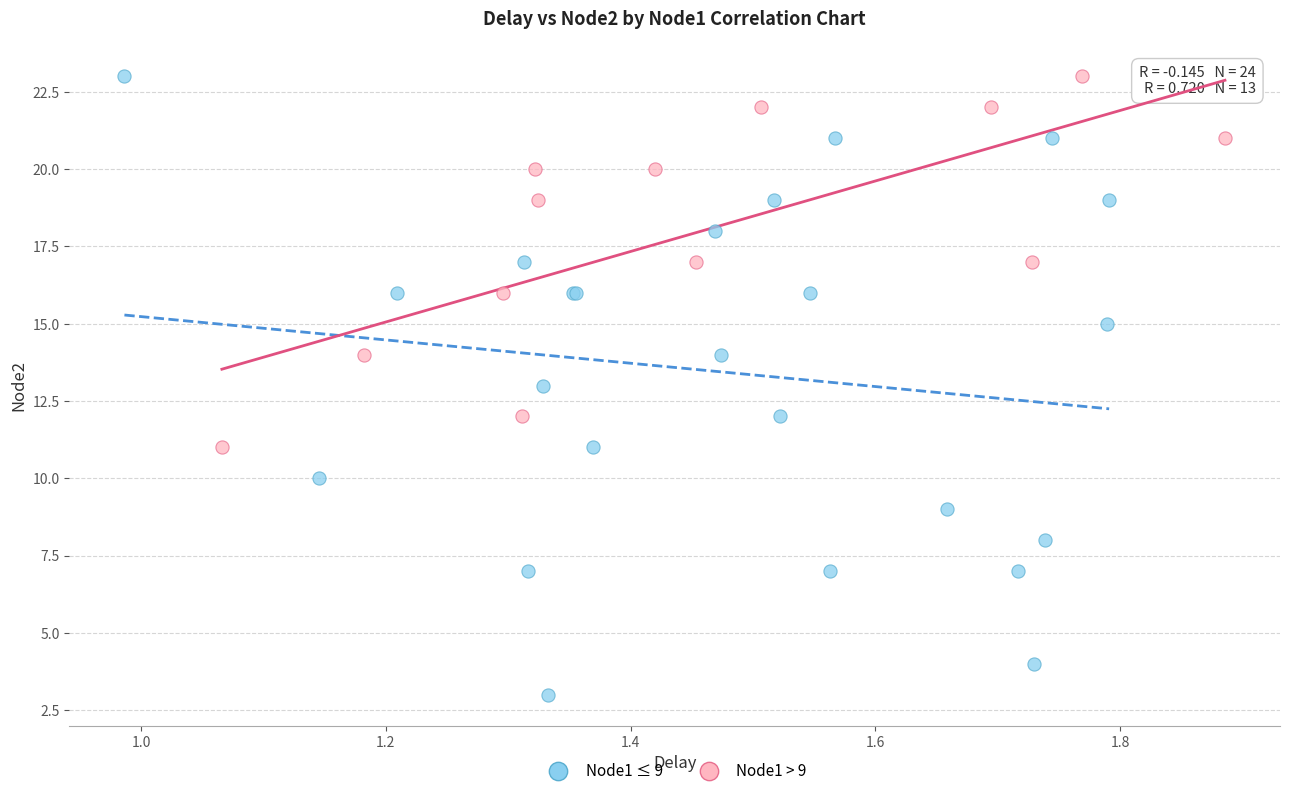

Which series reaches the minimum Y coordinate?

Node1 ≤ 9